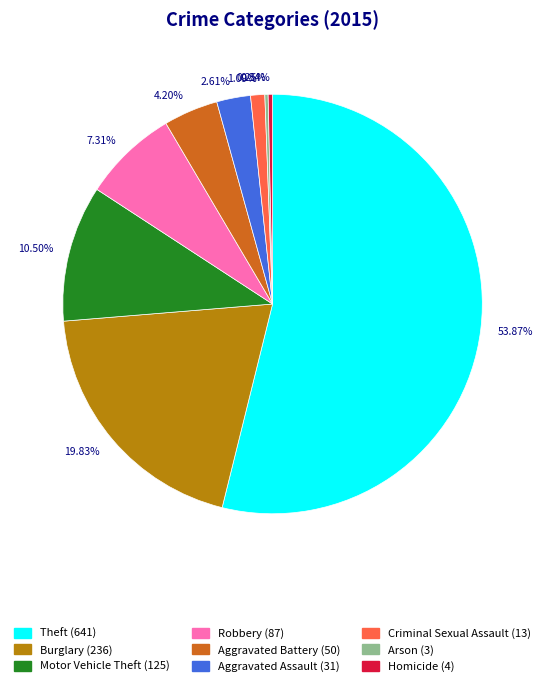

Is there any slice that represents more than half of the pie?

Yes